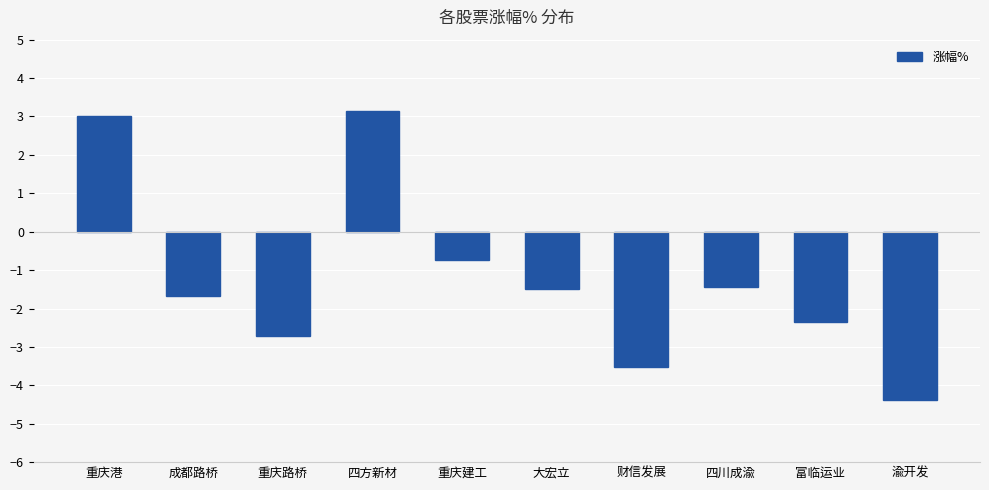

What position from the left is 富临运业?

9